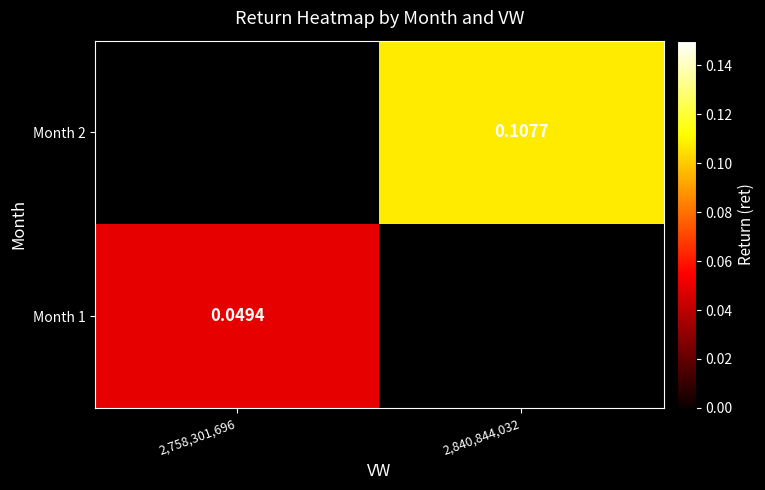

How many values in Month 2 are above zero?

1